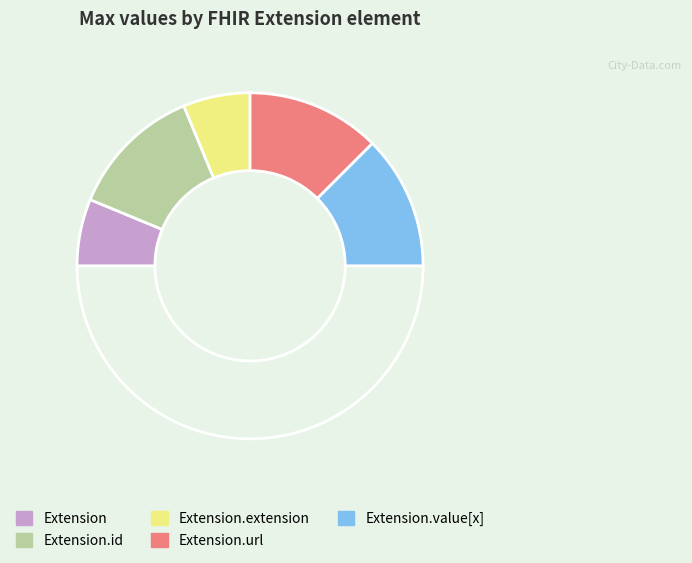

How many segments does this pie chart have?

6